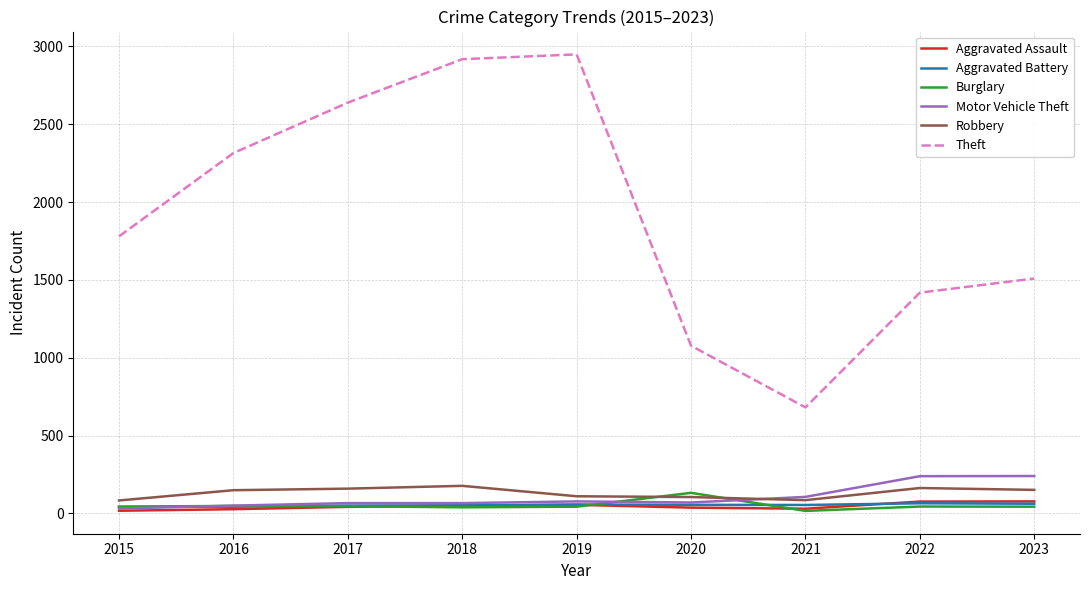

The Robbery series shows 177 at 2018. True or false?

True